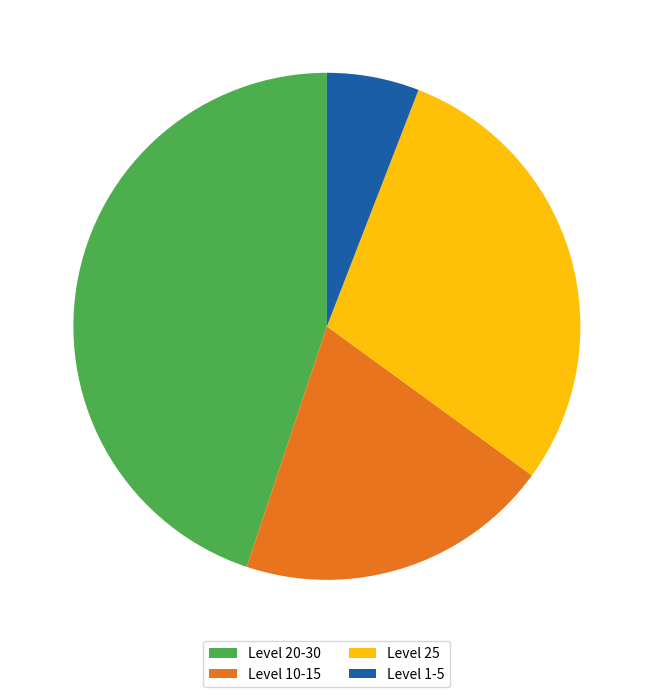

What is the ratio of the value at Level 10-15 to the value at Level 25?

0.7